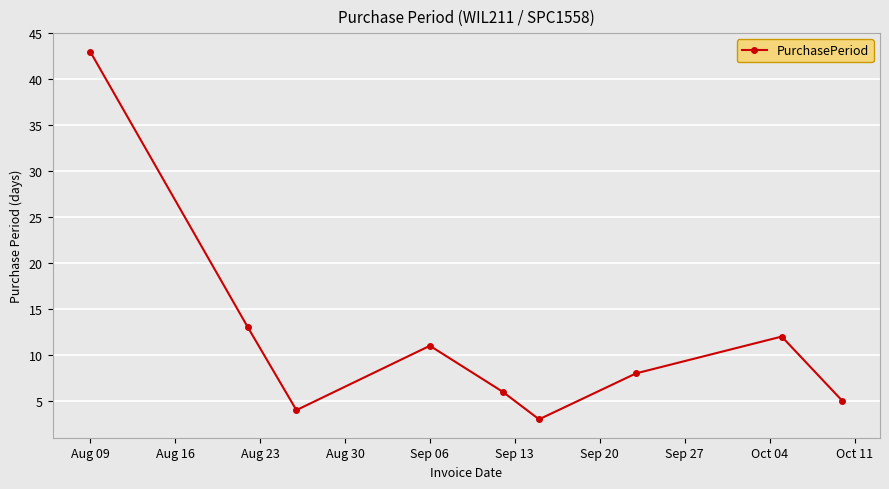

What is the value of the 2nd point from the left?

13